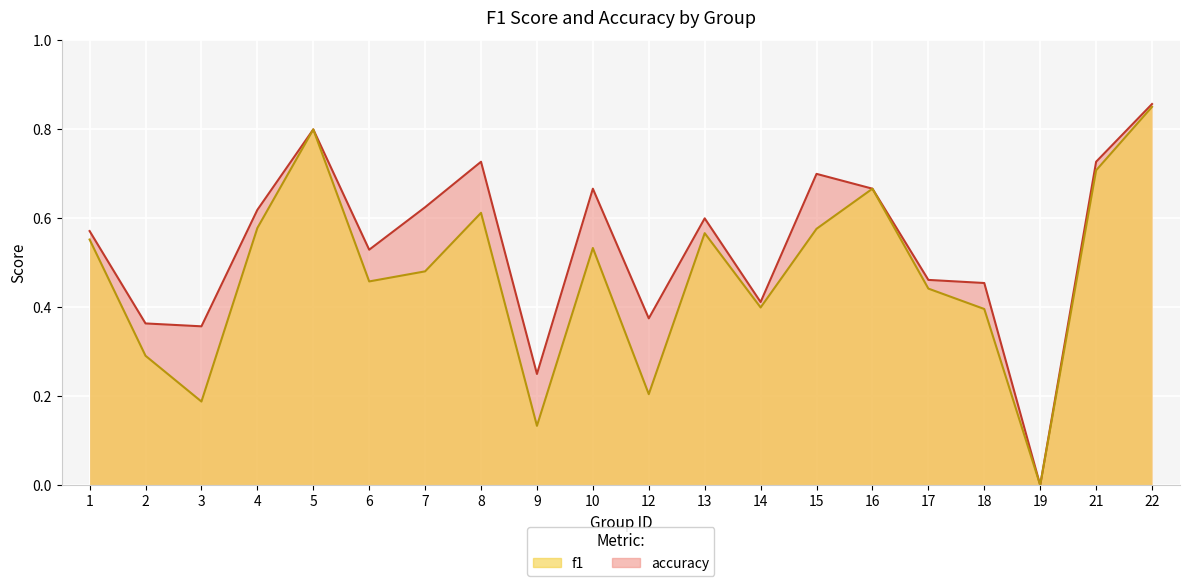

What is the difference between the f1 values at 8 and 21?

0.1